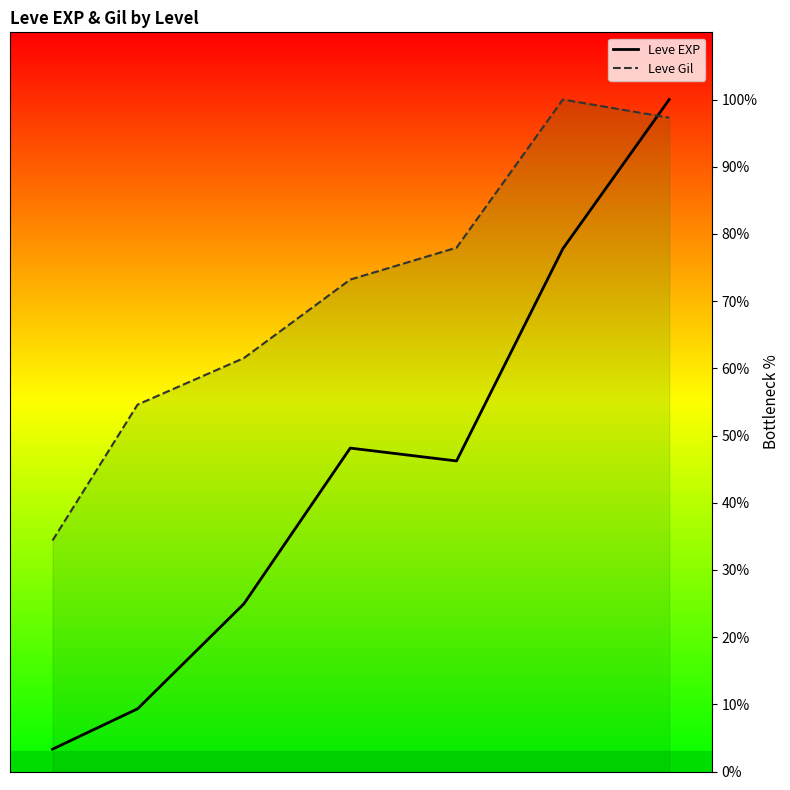

What is the difference between the second highest and minimum values in the Leve EXP series?

74.5